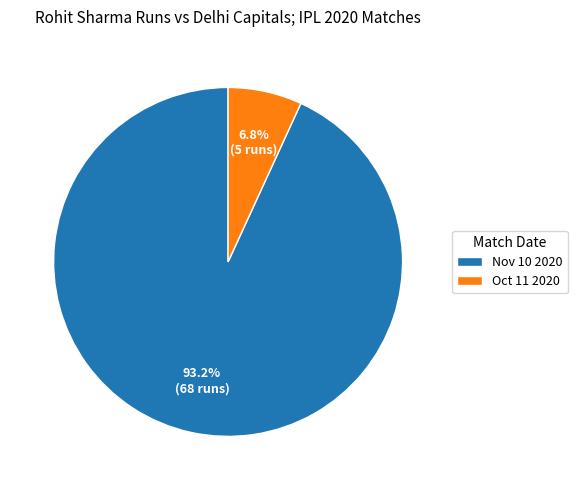

Is it true that Oct 11 2020 is 1% of the pie?

False